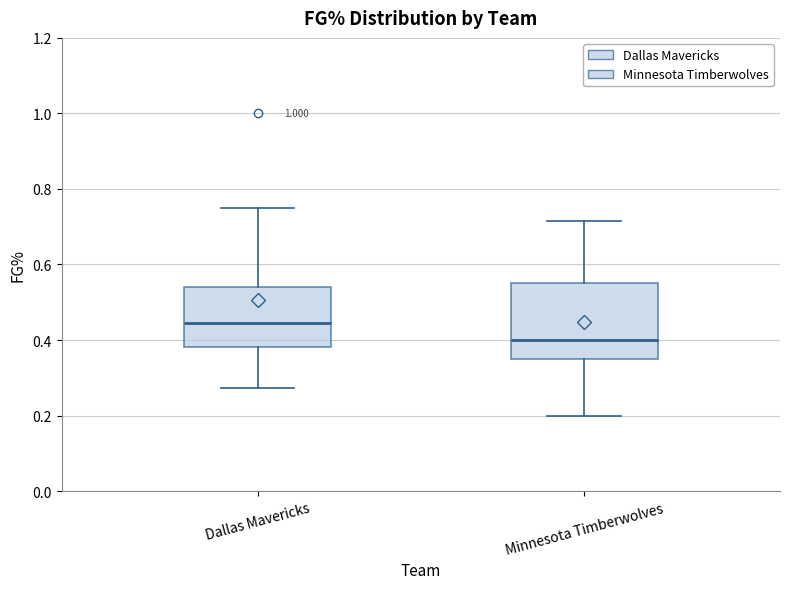

Which box's median line is the lowest?

Minnesota Timberwolves